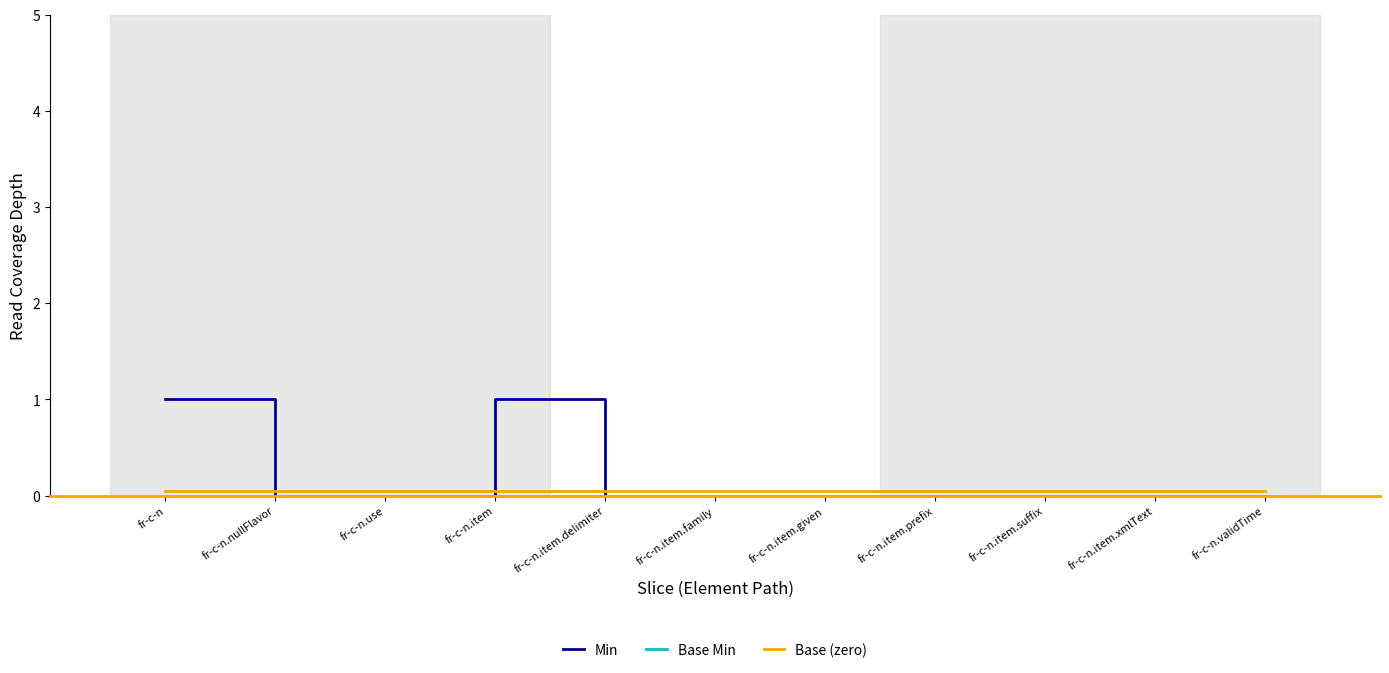

List the series in order of their overall mean, lowest first.

Base Min, Base (zero), Min